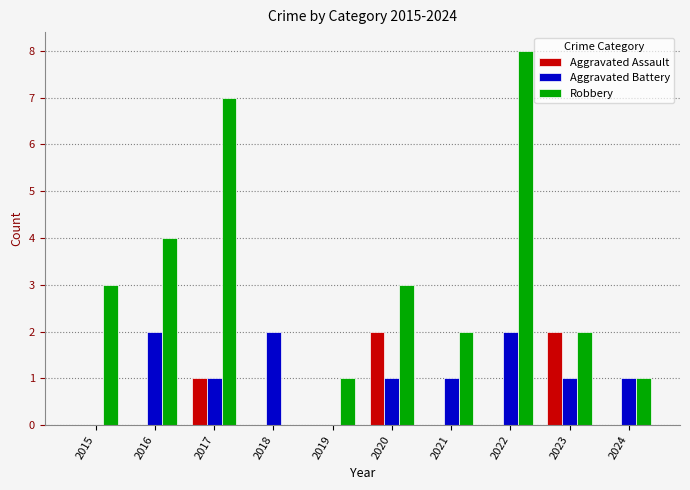

At which category is the sum across all series the highest?

2022